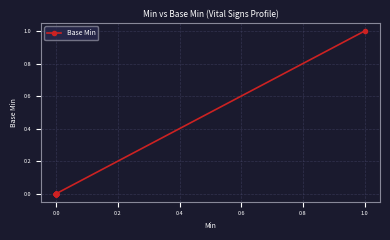

How many lines are shown in the chart?

1